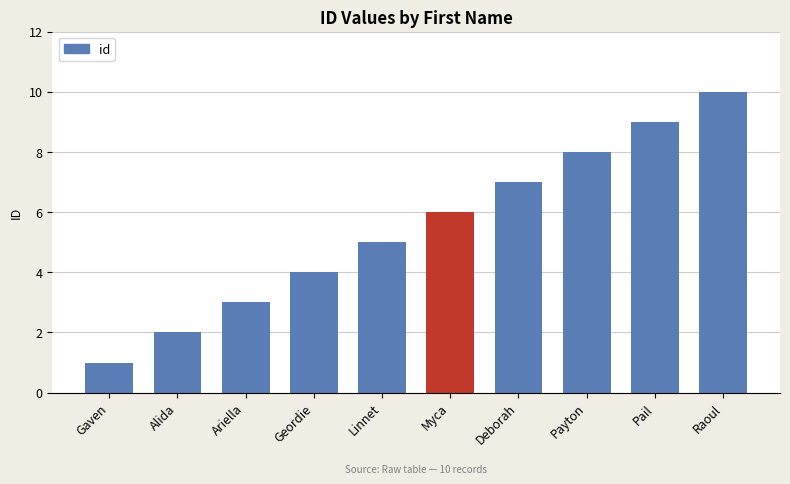

How many categories are shown in the chart?

10